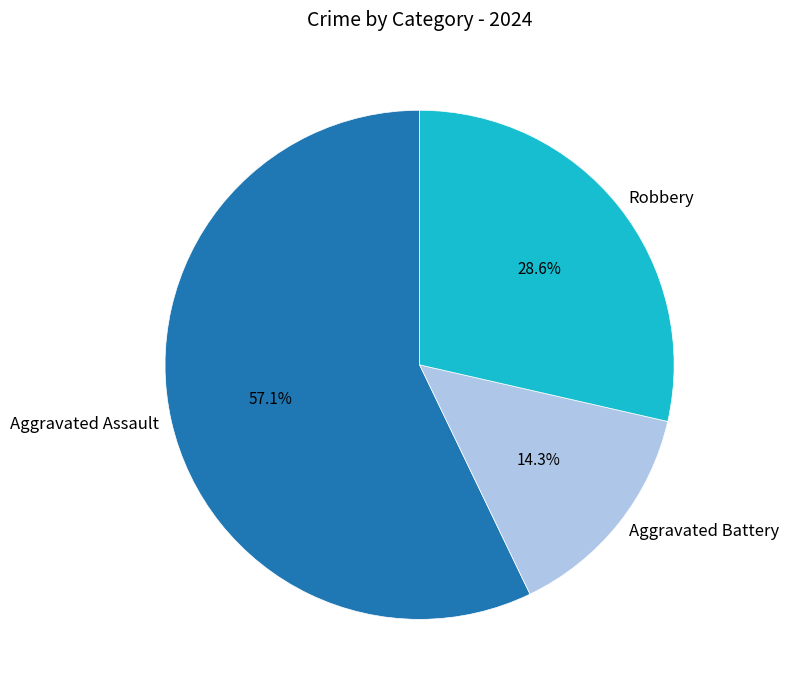

True or false: Robbery accounts for 38% of the total.

False